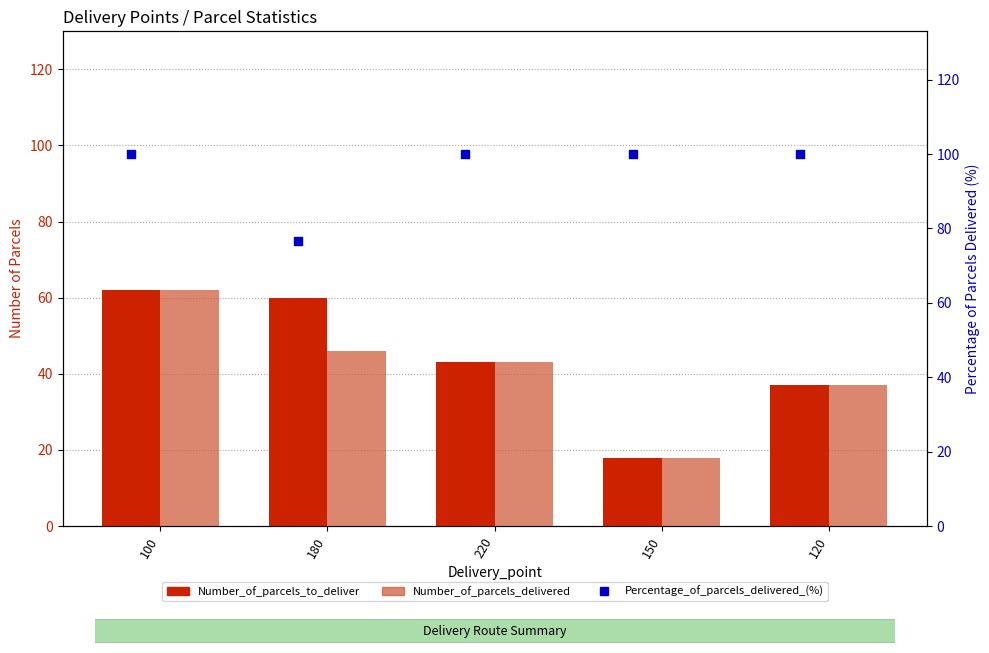

What is the total value across all series at 220?

186.0